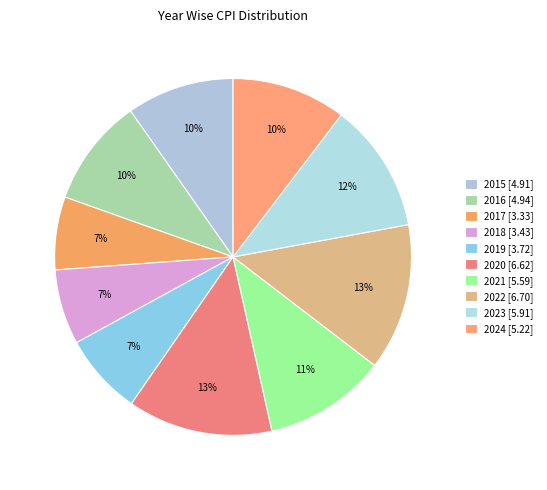

Count the number of slices in the pie.

10